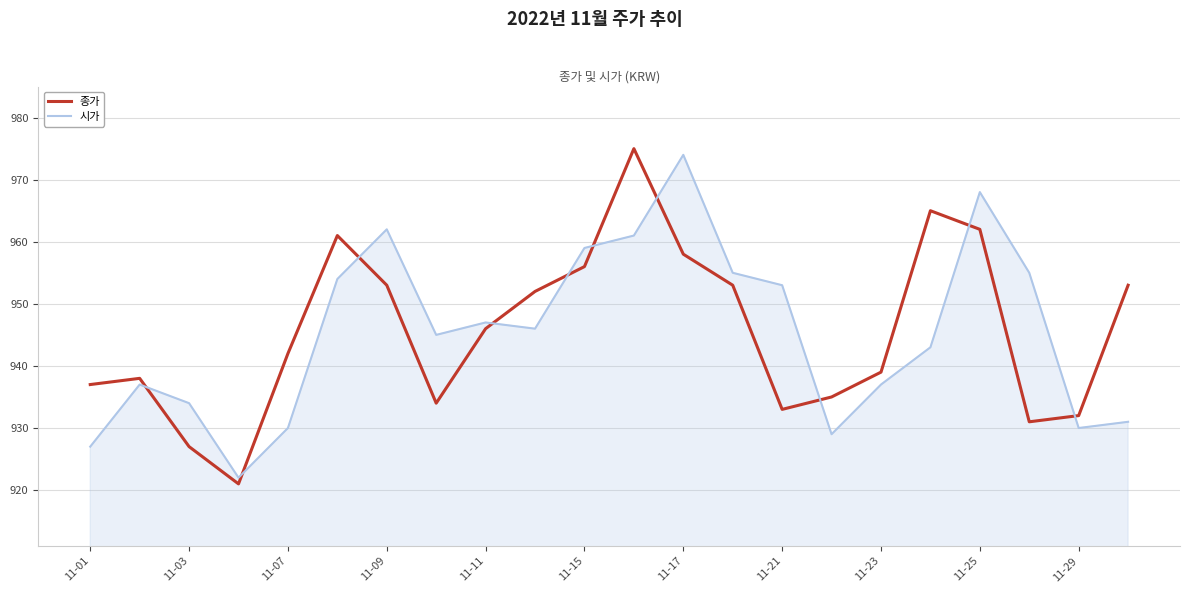

True or false: 종가 has more than 1 interior local peaks.

True